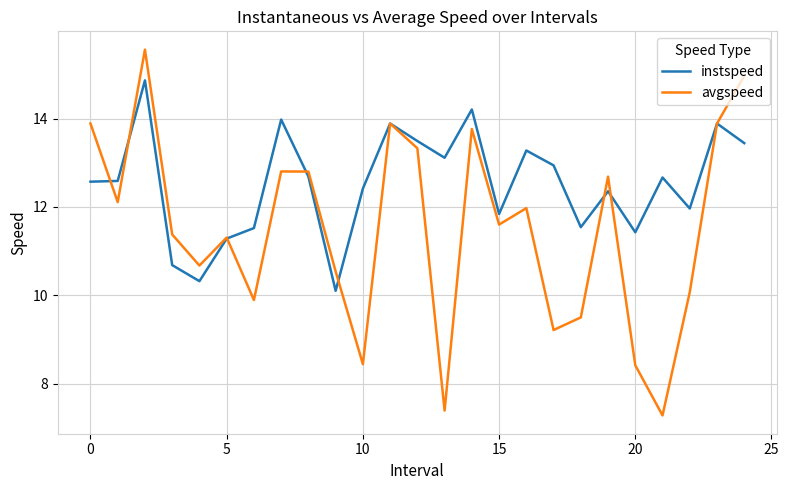

What is the smallest value displayed?

7.3